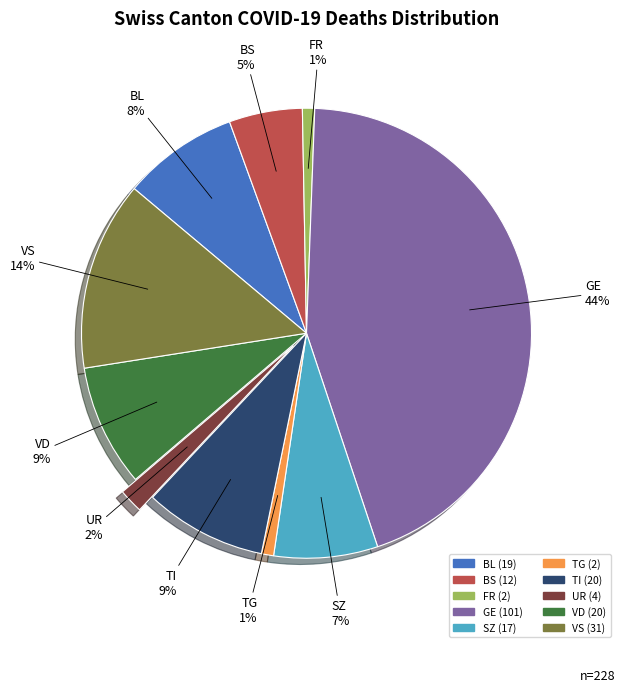

Is the sum of TG and GE greater than half?

No